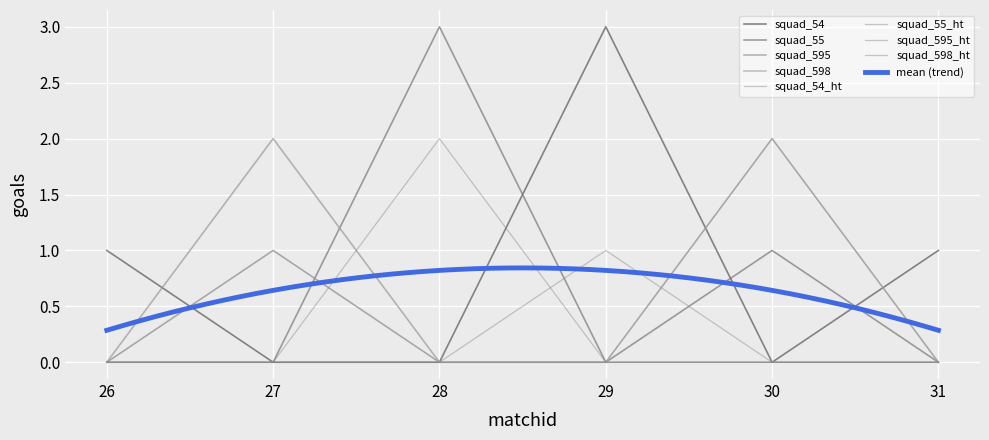

At which category does squad_55 reach its first local peak?

28